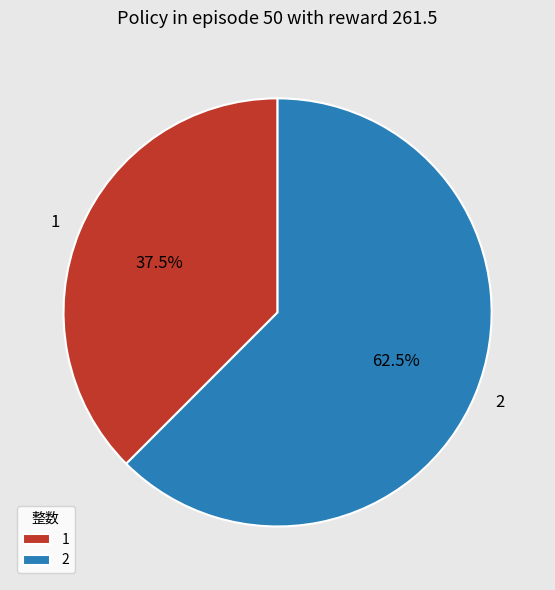

Which category has the smallest portion of the pie?

1